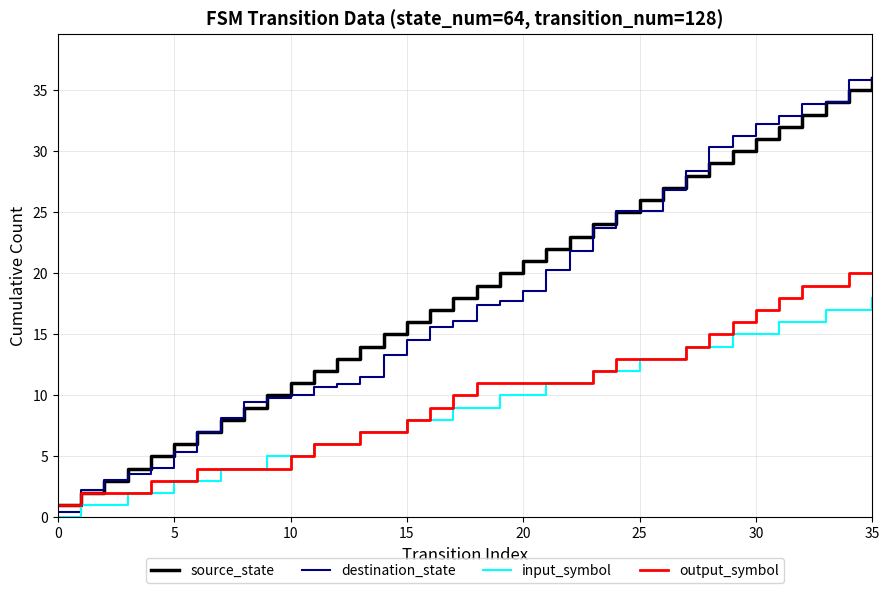

True or false: source_state and input_symbol cross at least once.

False